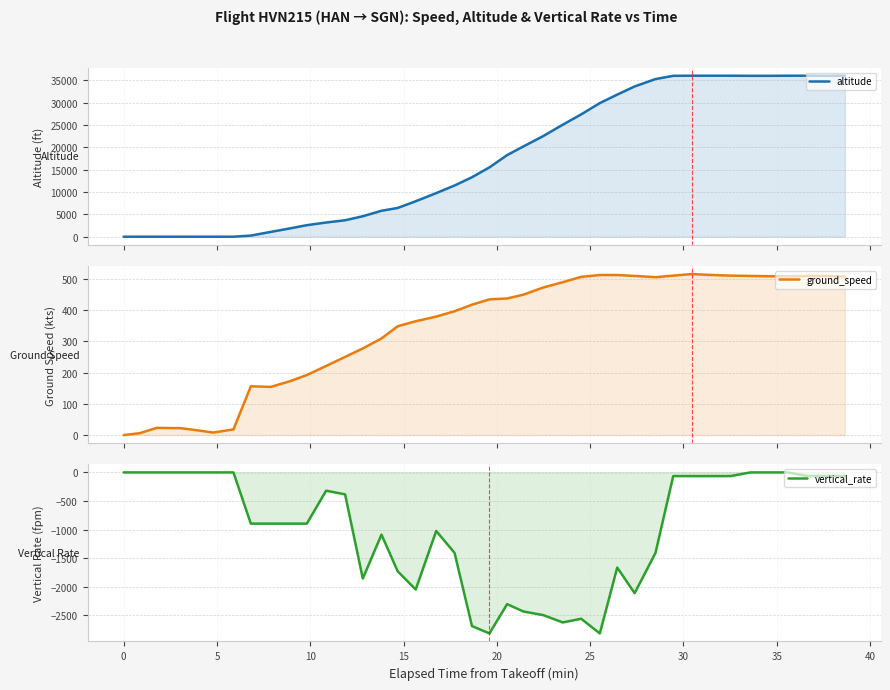

True or false: ground_speed and vertical_rate cross at least once.

False